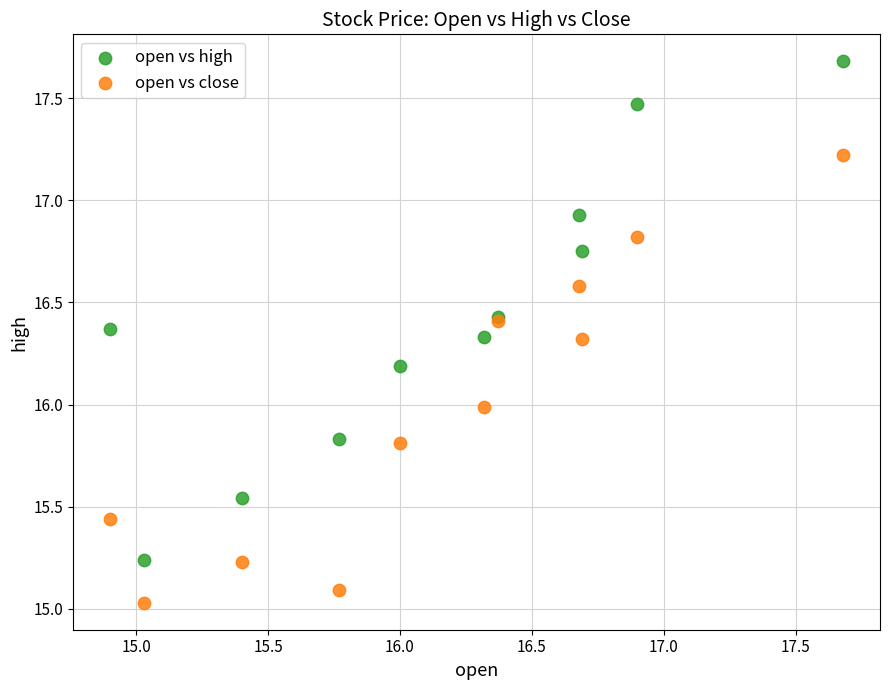

Which series has the largest Y range (max minus min)?

open vs high